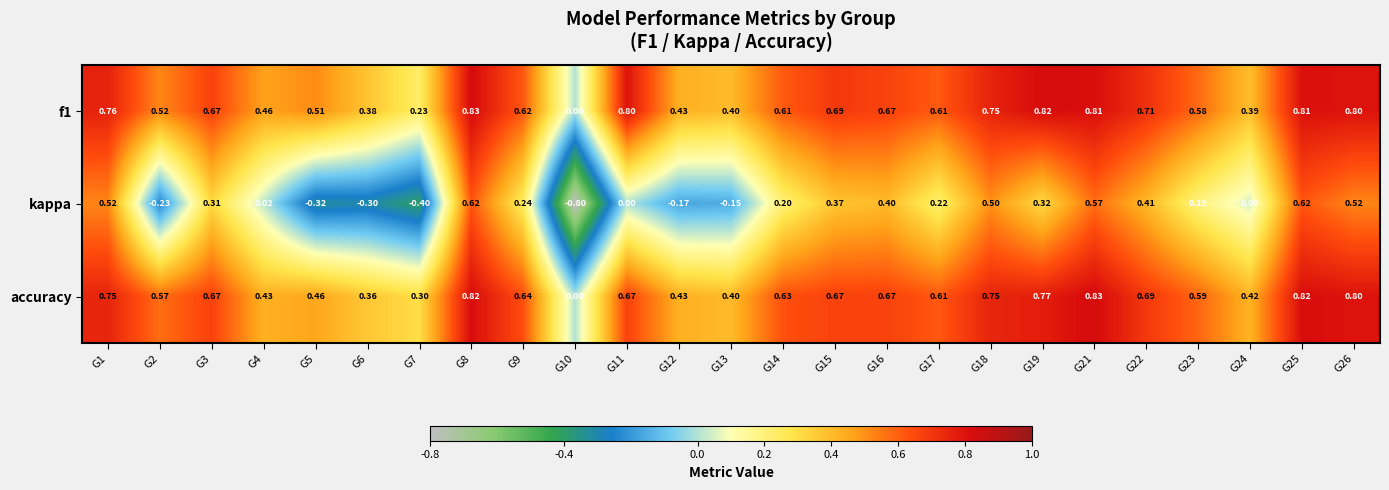

Is the value of accuracy at G10 greater than the value of kappa at G7?

Yes